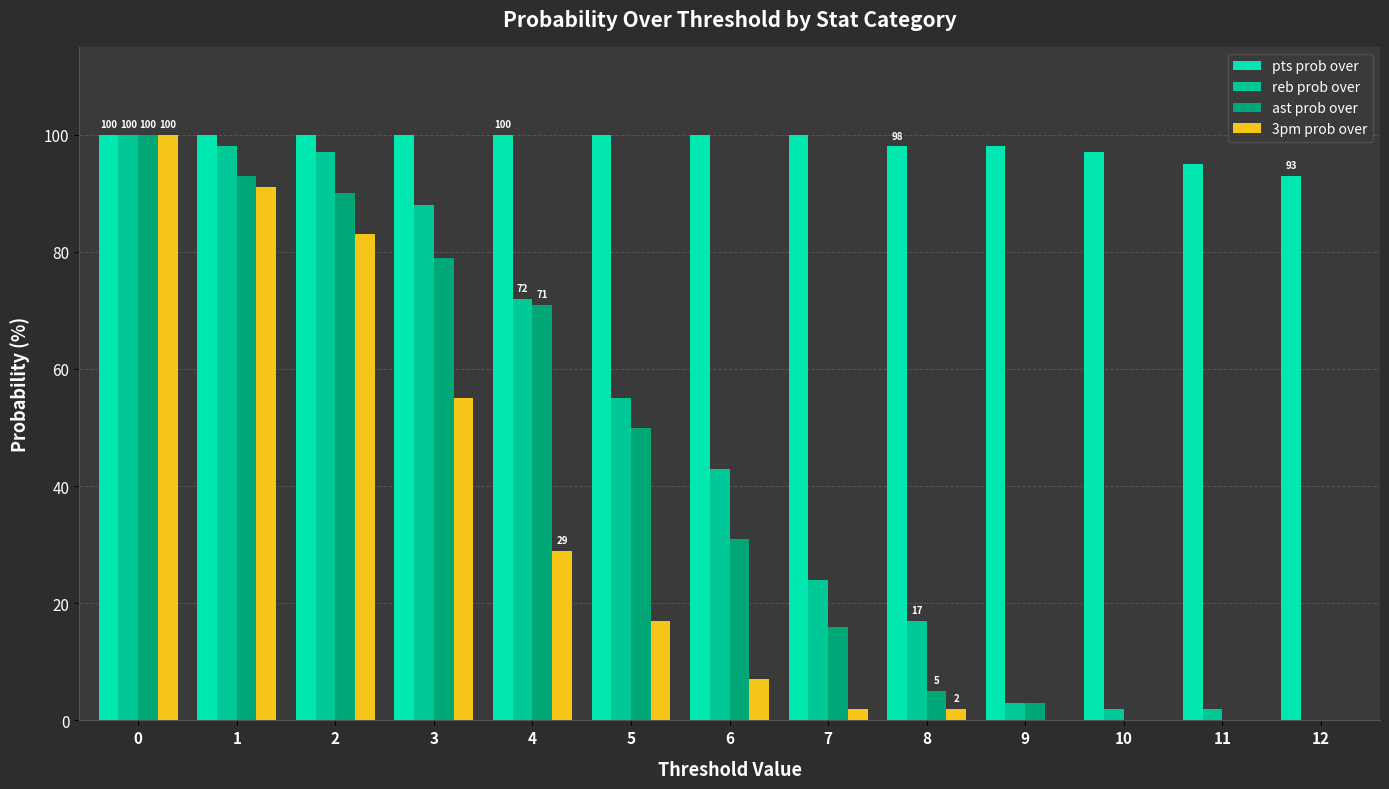

Which series changed the most between 1 and 4?

3pm prob over